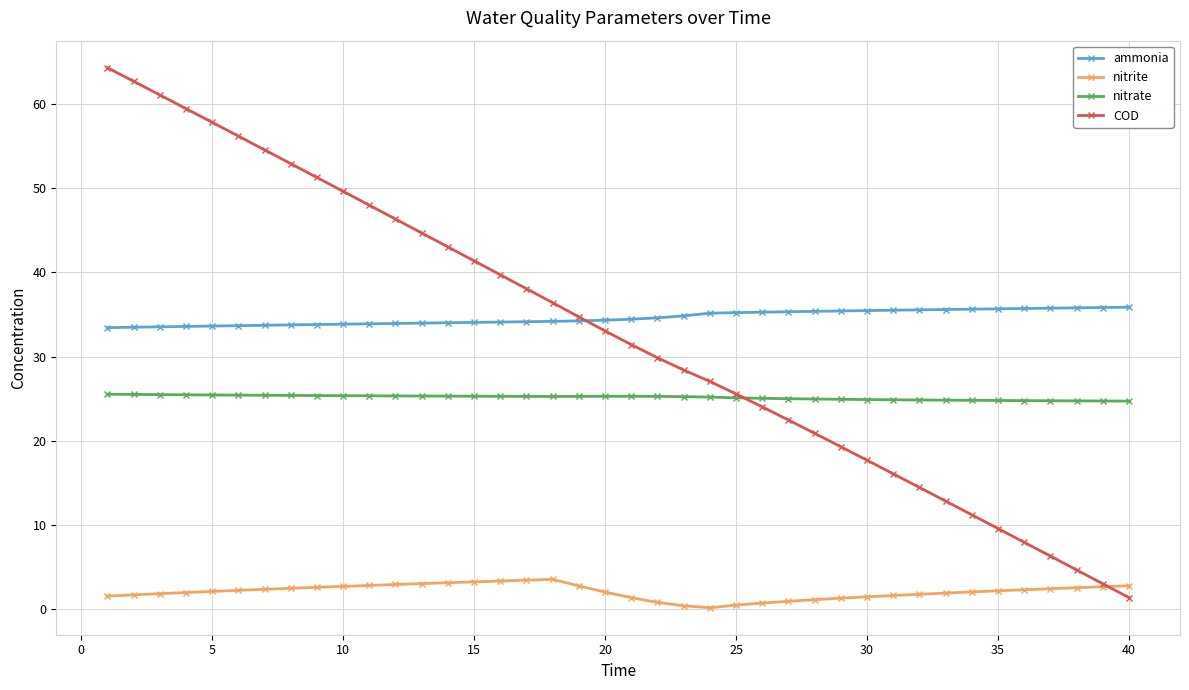

What is the value of the ammonia point at the 40th from the left?

35.9